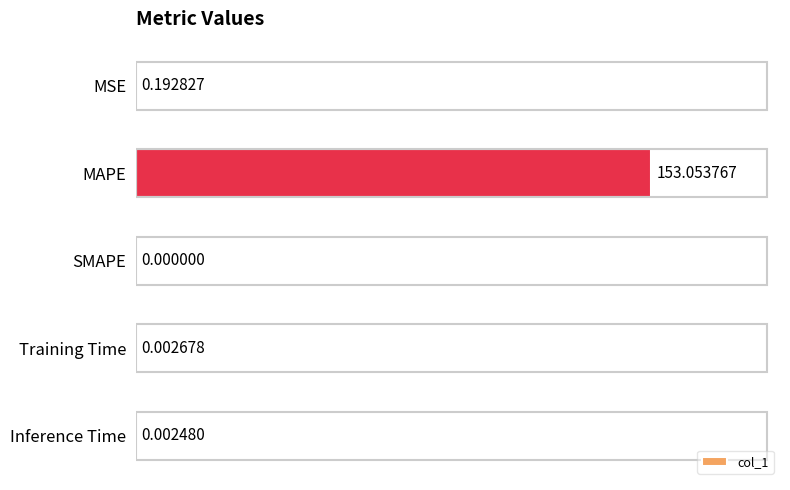

Which has a higher value, Training Time or MSE?

MSE